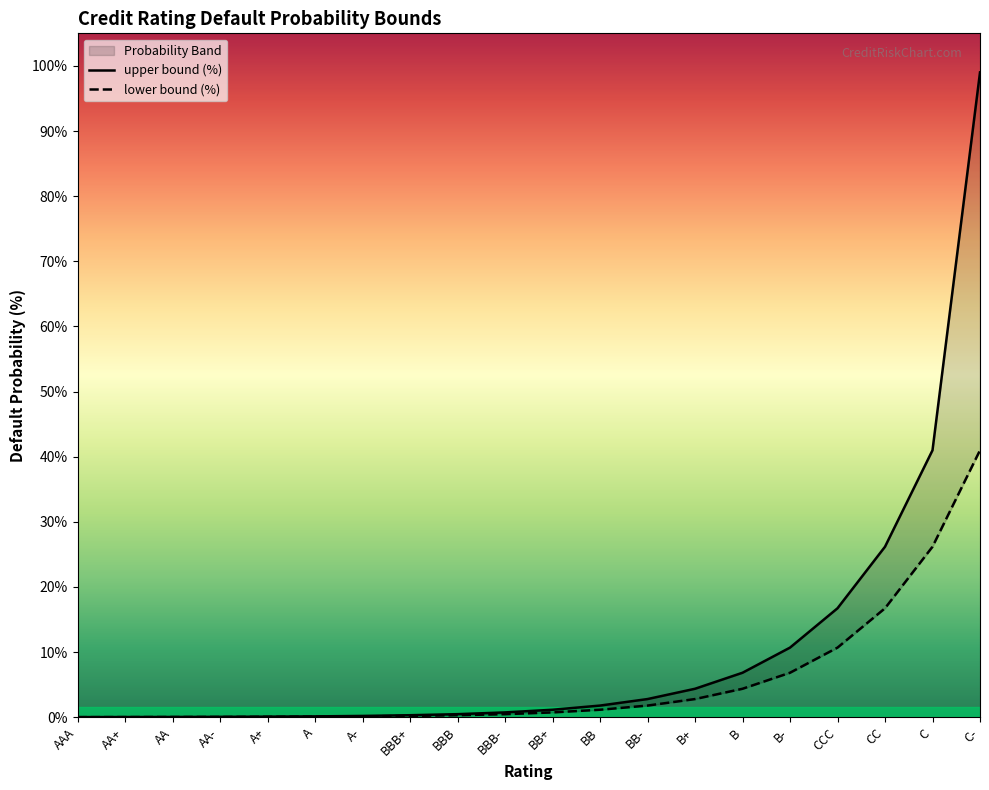

What is the average value of the upper bound (%) series?

10.6